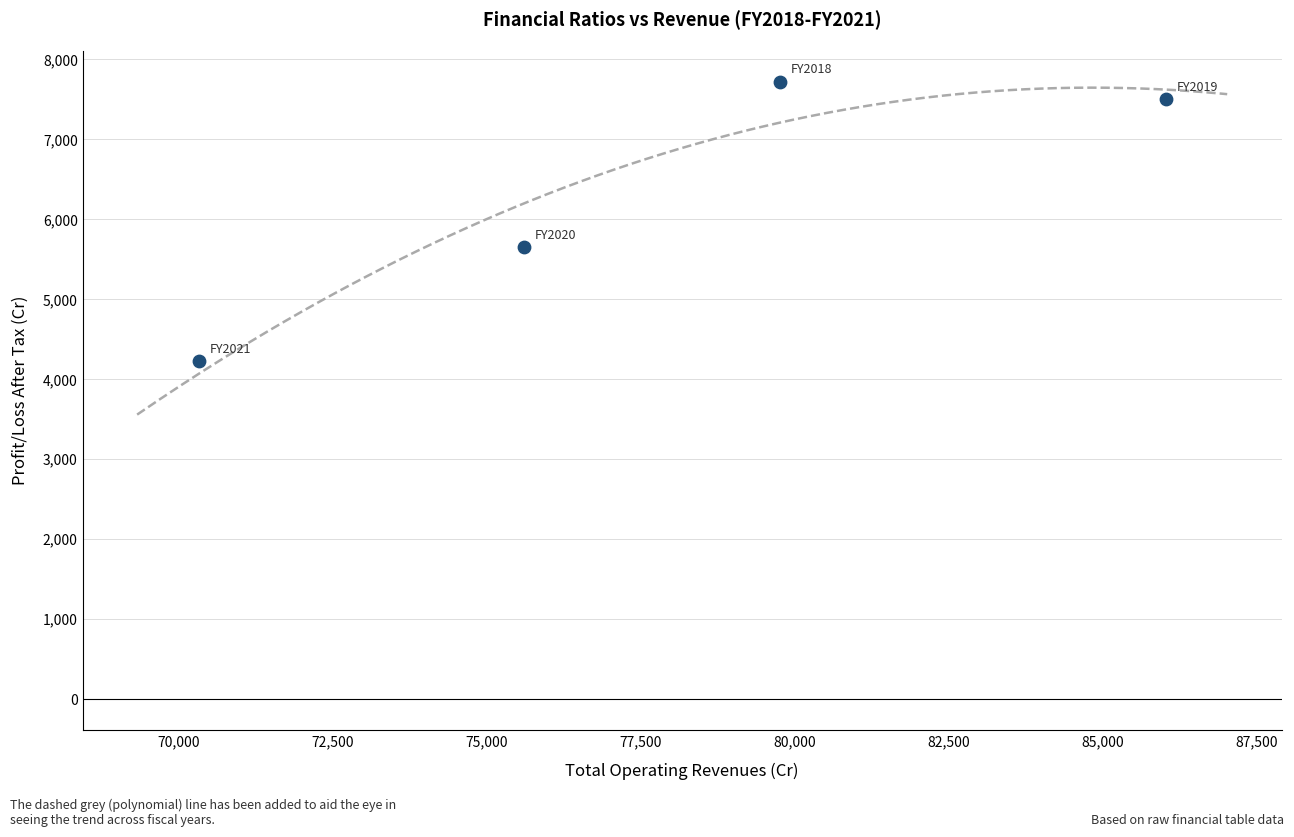

What Y value in the scatter plot is closest to 5975?

5650.6